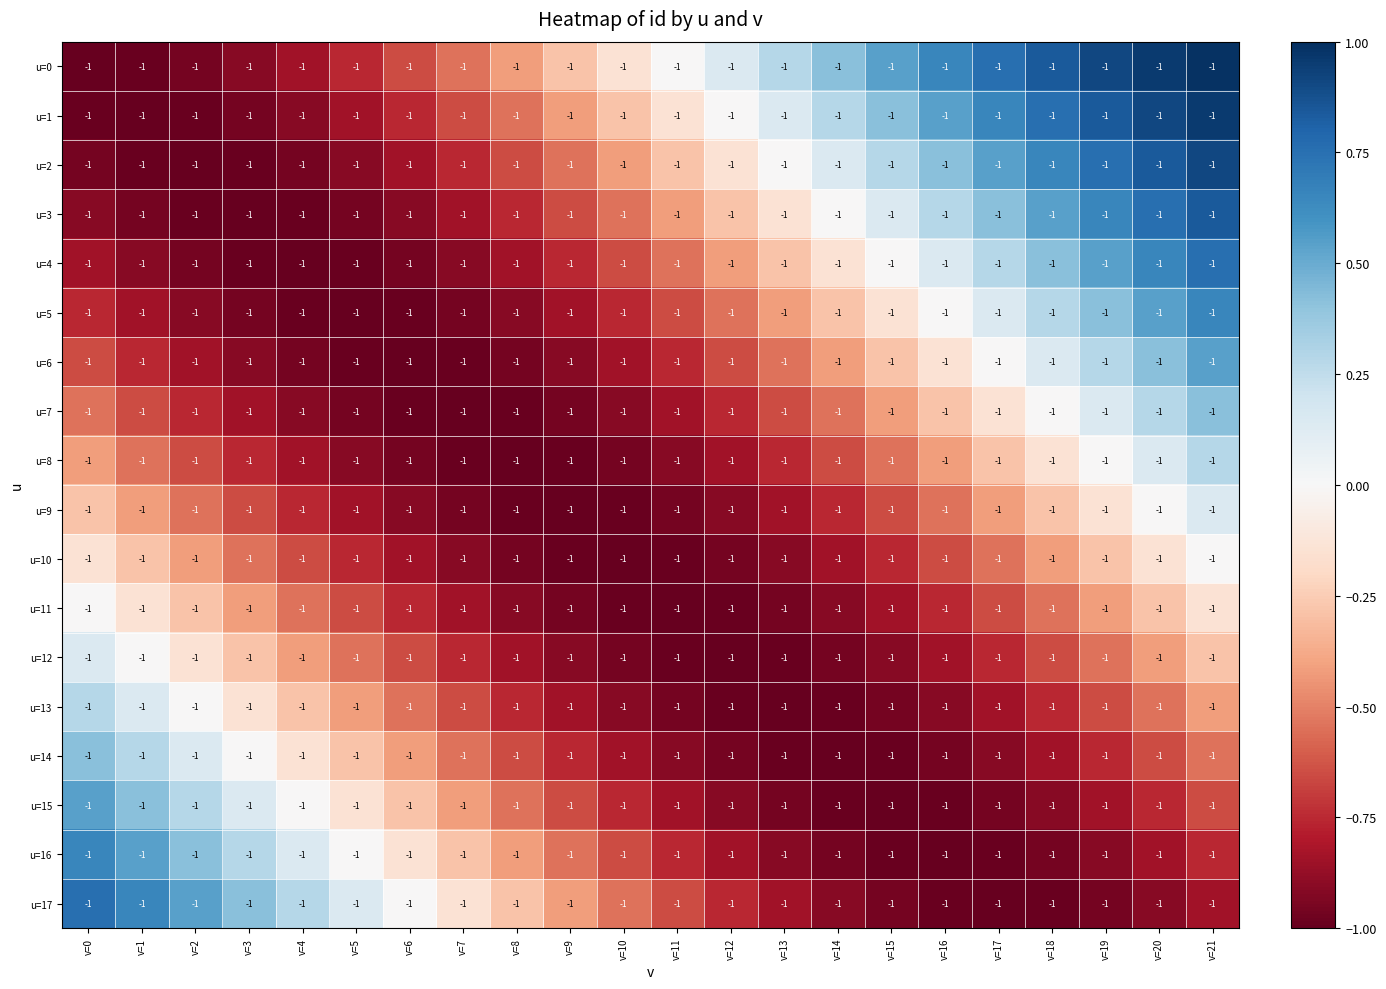

Which series has the widest spread of values?

u=0